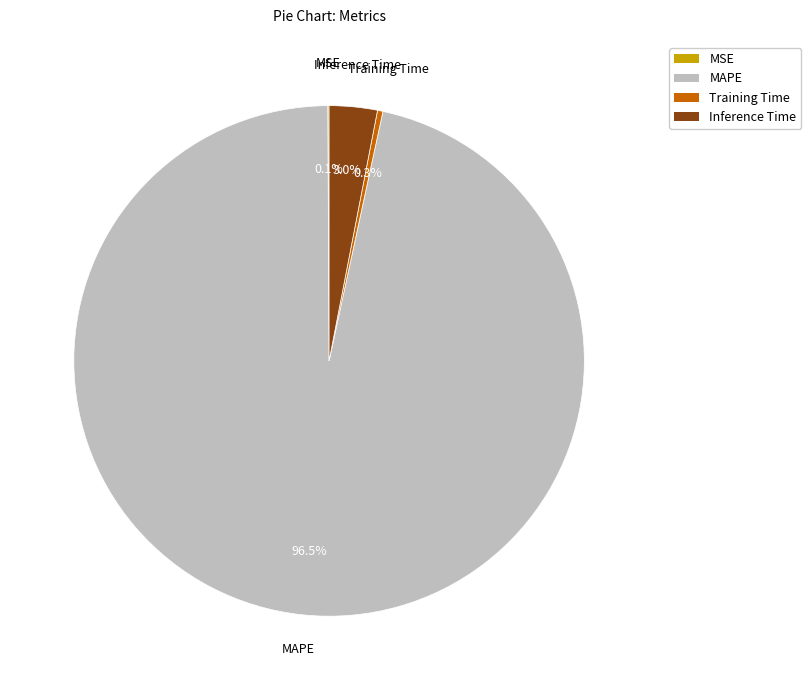

Is MAPE the majority of the pie?

Yes